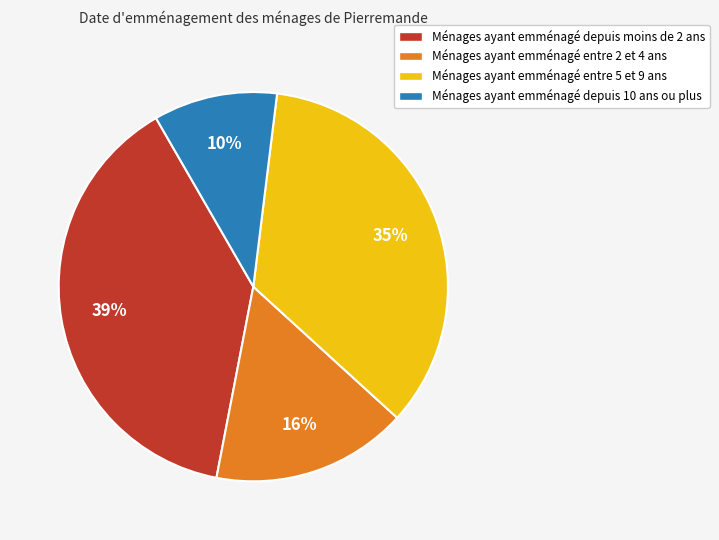

Does any single category account for the majority?

No